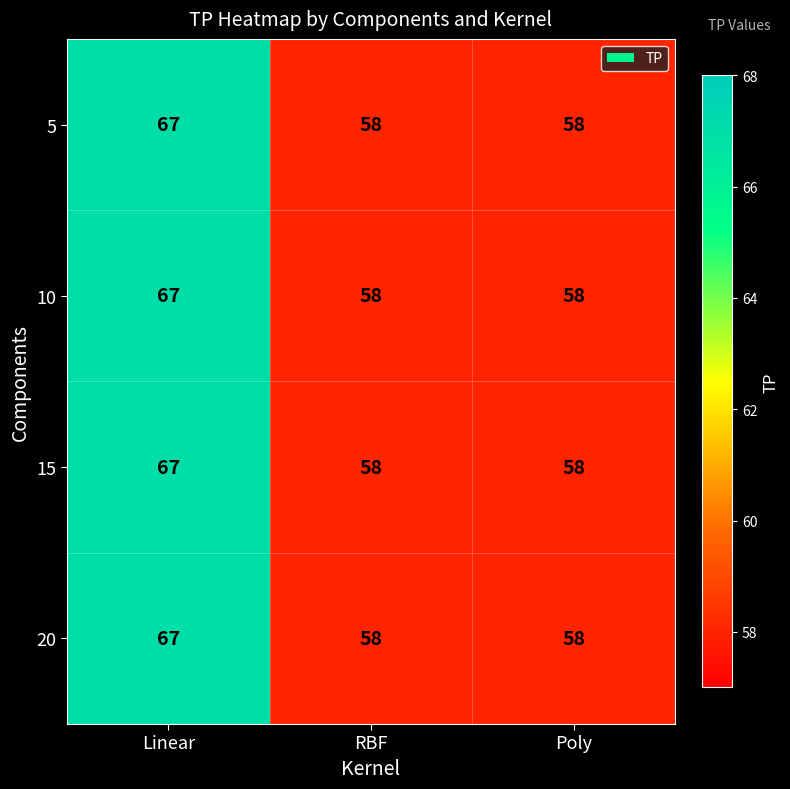

Reading left to right, what are all the values shown in this chart?

5: 67	58	58
10: 67	58	58
15: 67	58	58
20: 67	58	58